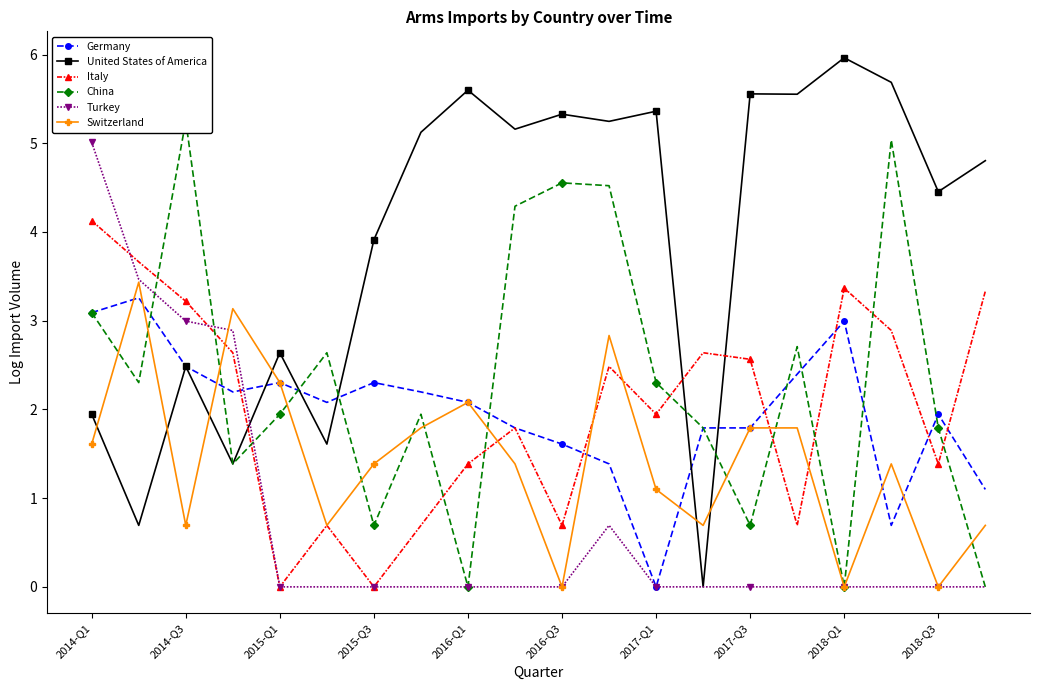

Rank the series by their maximum value, from highest to lowest.

United States of America, China, Turkey, Italy, Switzerland, Germany